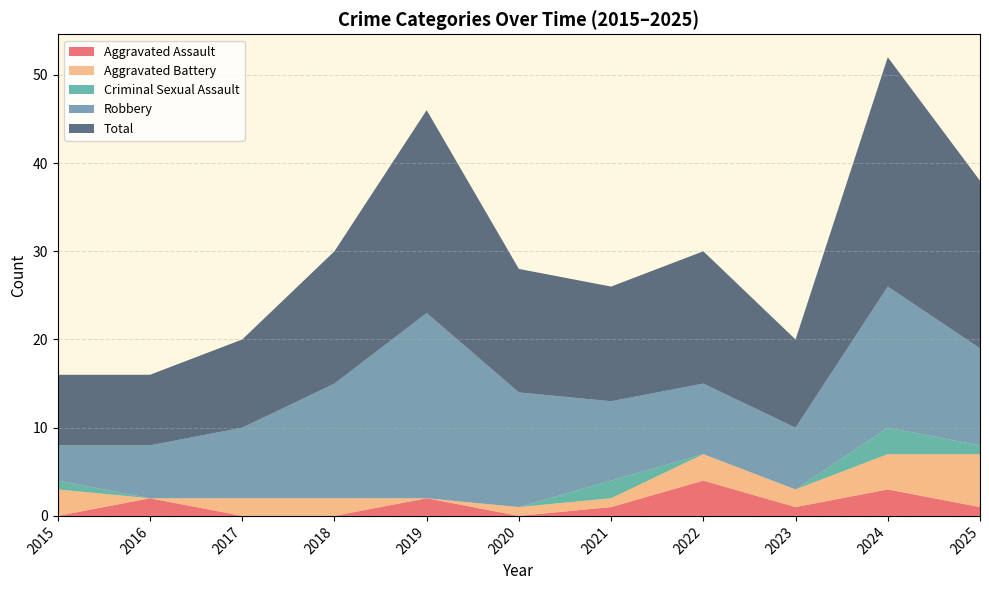

Read the Aggravated Assault value at 2024.

3